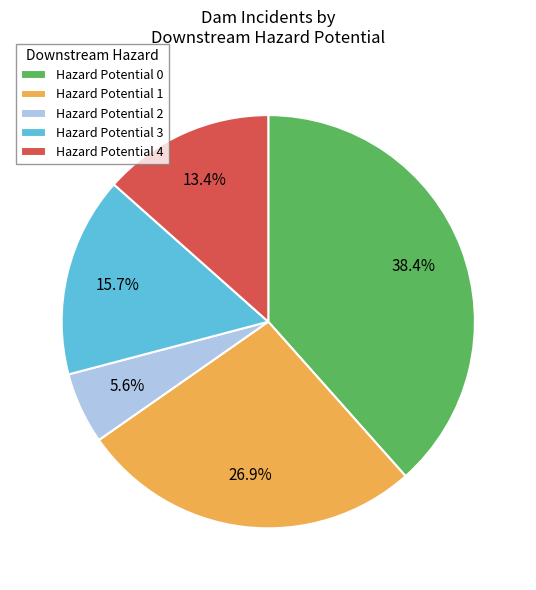

To the nearest percent, what is the difference between the largest and smallest slice percentages?

33%